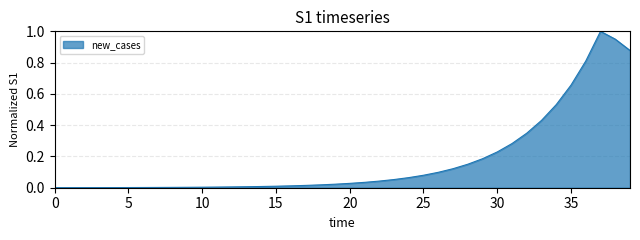

How many points are higher than both their immediate neighbors (excluding endpoints)?

1